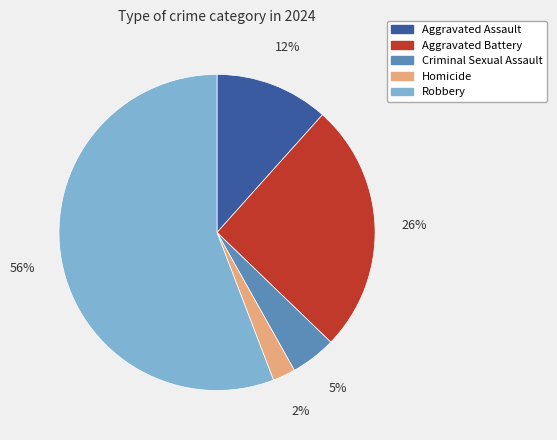

How many segments does this pie chart have?

5